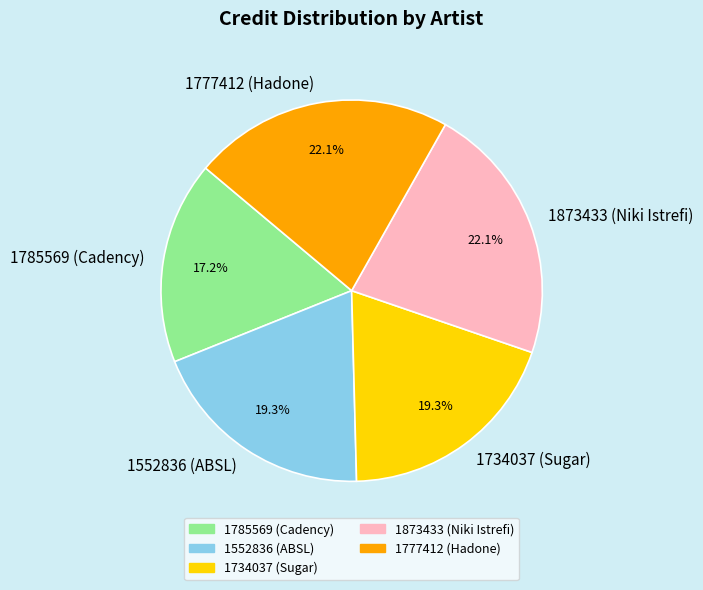

Between 1785569 (Cadency) and 1552836 (ABSL), which is larger?

1552836 (ABSL)